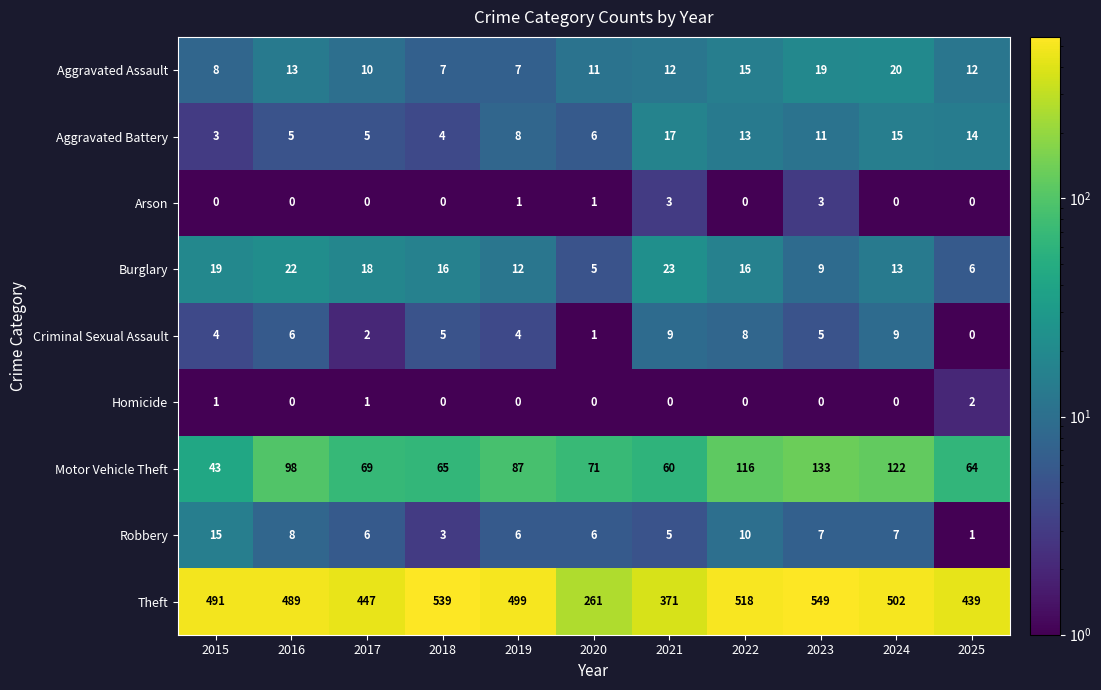

What is the sum of all Criminal Sexual Assault values?

53